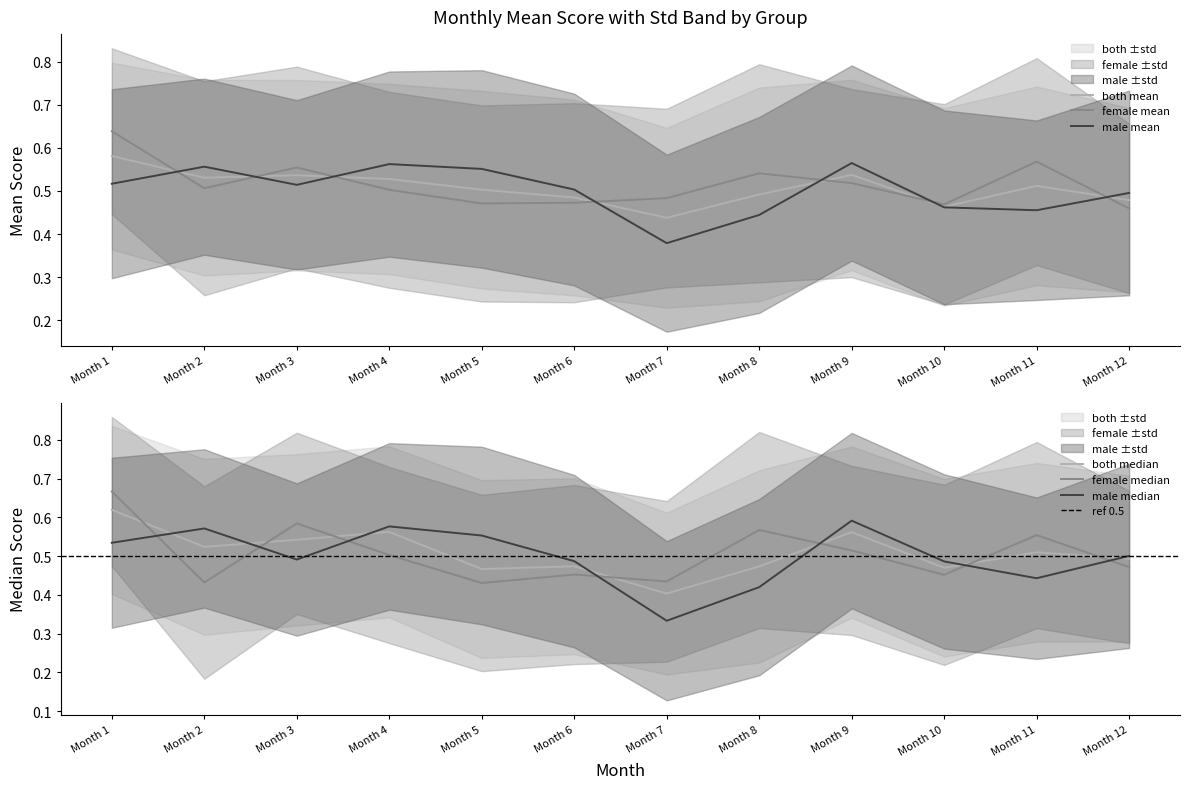

Reading left to right, transcribe all the data shown in this chart.

male_mean: 0.5	0.6	0.5	0.6	0.6	0.5	0.4	0.4	0.6	0.5	0.5	0.5
male_median: 0.5	0.6	0.5	0.6	0.6	0.5	0.3	0.4	0.6	0.5	0.4	0.5
female_mean: 0.6	0.5	0.6	0.5	0.5	0.5	0.5	0.5	0.5	0.5	0.6	0.5
female_median: 0.7	0.4	0.6	0.5	0.4	0.5	0.4	0.6	0.5	0.5	0.6	0.5
both_mean: 0.6	0.5	0.5	0.5	0.5	0.5	0.4	0.5	0.5	0.5	0.5	0.5
both_median: 0.6	0.5	0.5	0.6	0.5	0.5	0.4	0.5	0.6	0.5	0.5	0.5